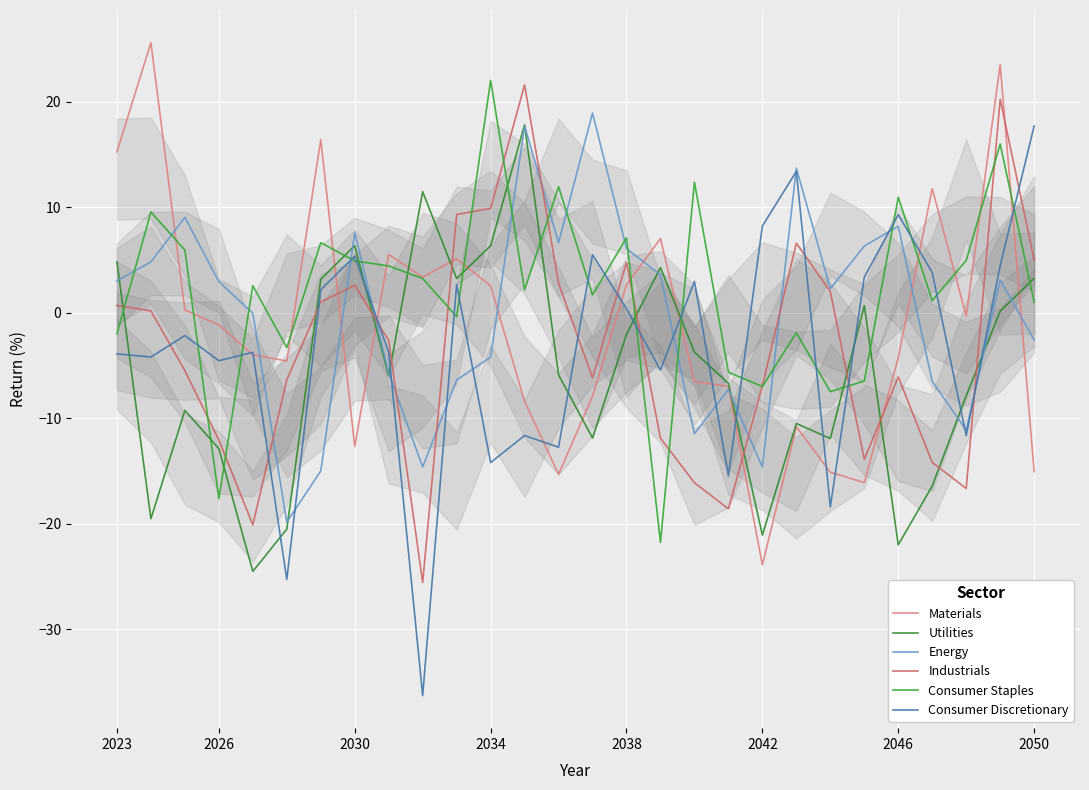

Is it true that Industrials equals -6.1 at 2046?

True